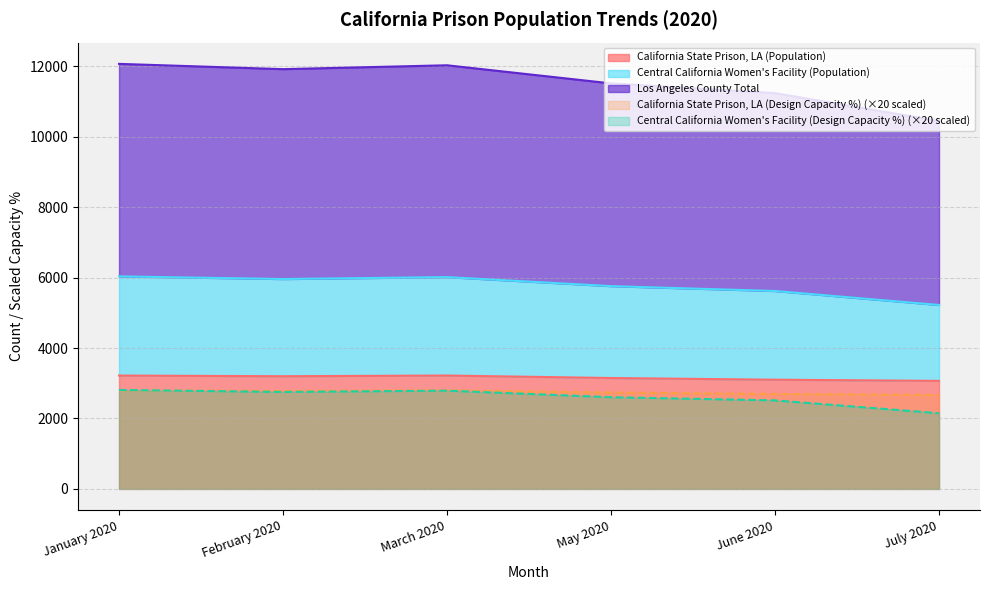

Which category has the lowest value across all series?

July 2020